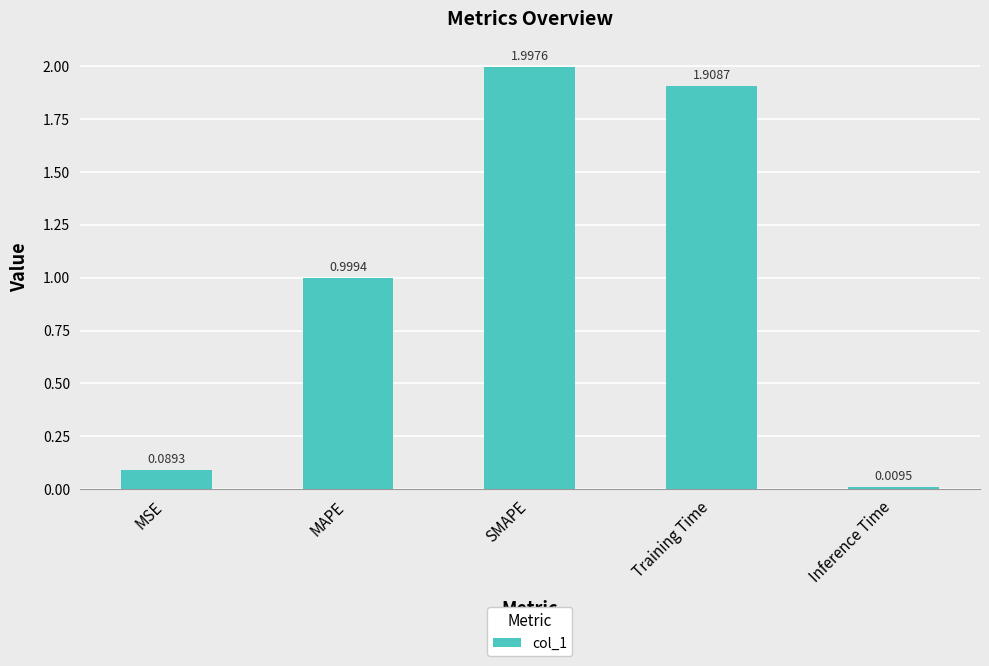

At which label is the value closest to 1?

MAPE